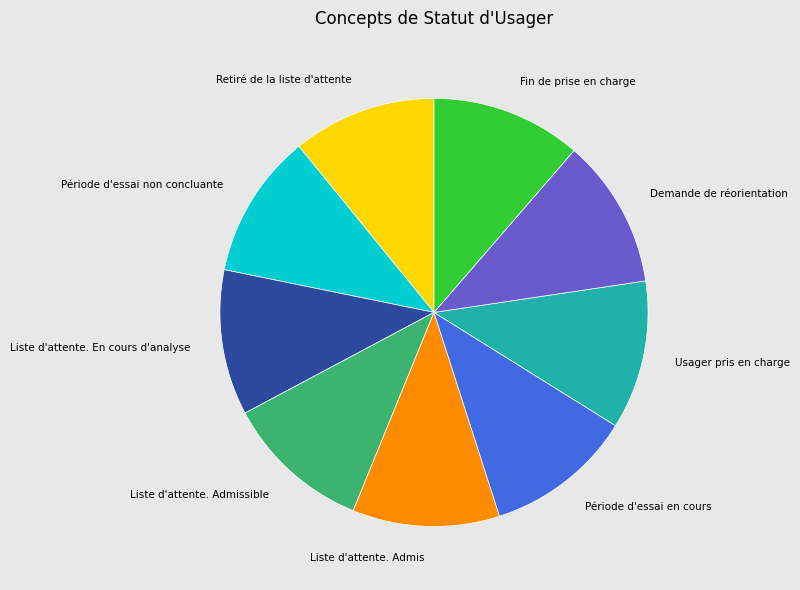

The Période d'essai non concluante slice represents 11% of the pie. True or false?

True